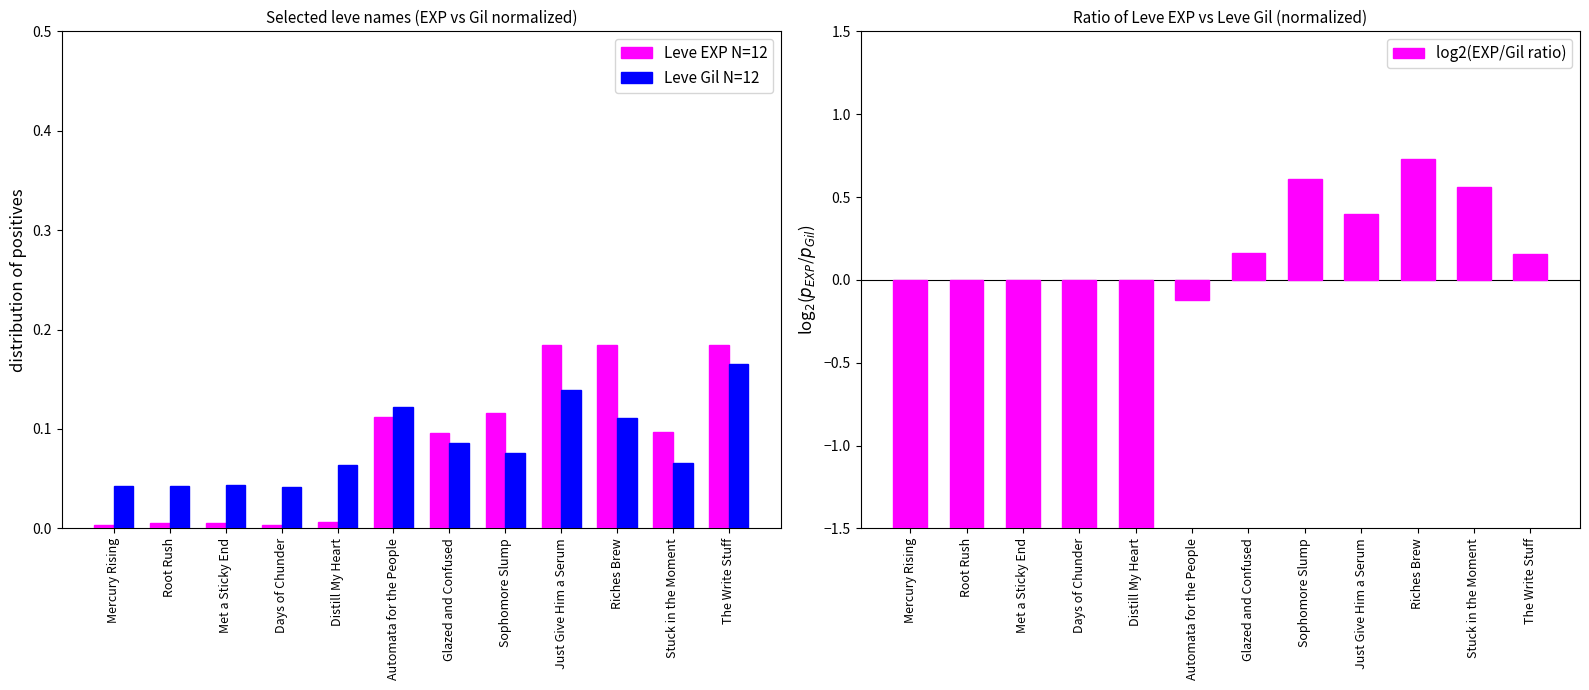

How many data points in log2(EXP/Gil ratio) are less than 0?

6